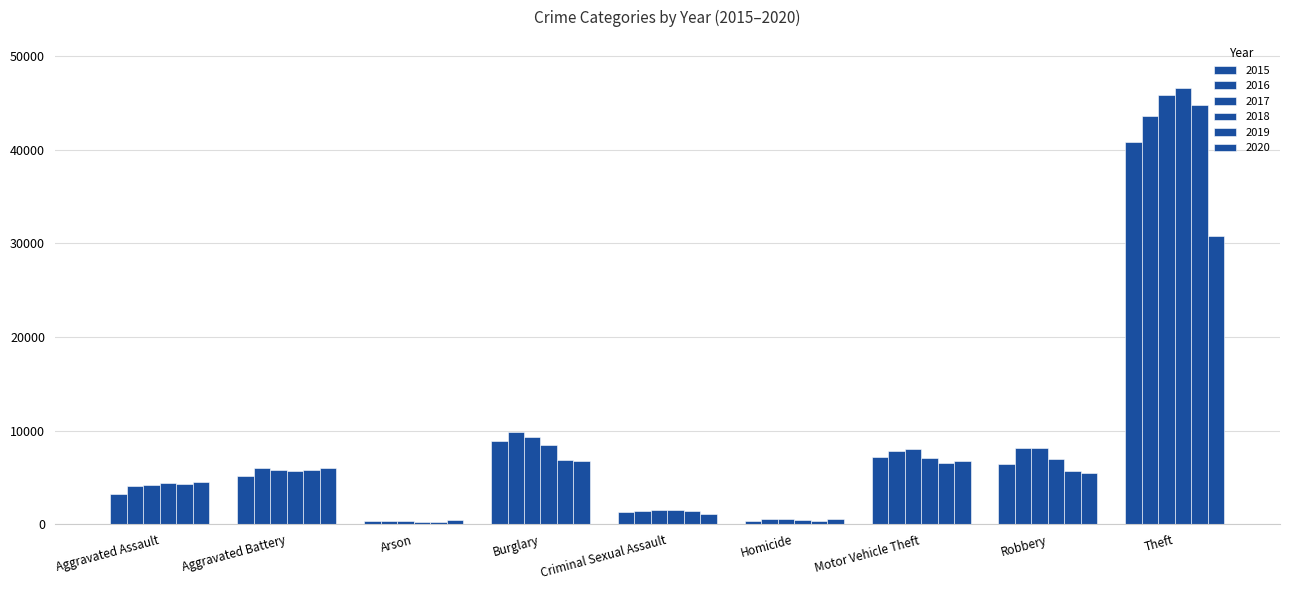

How many data points does each series have?

9